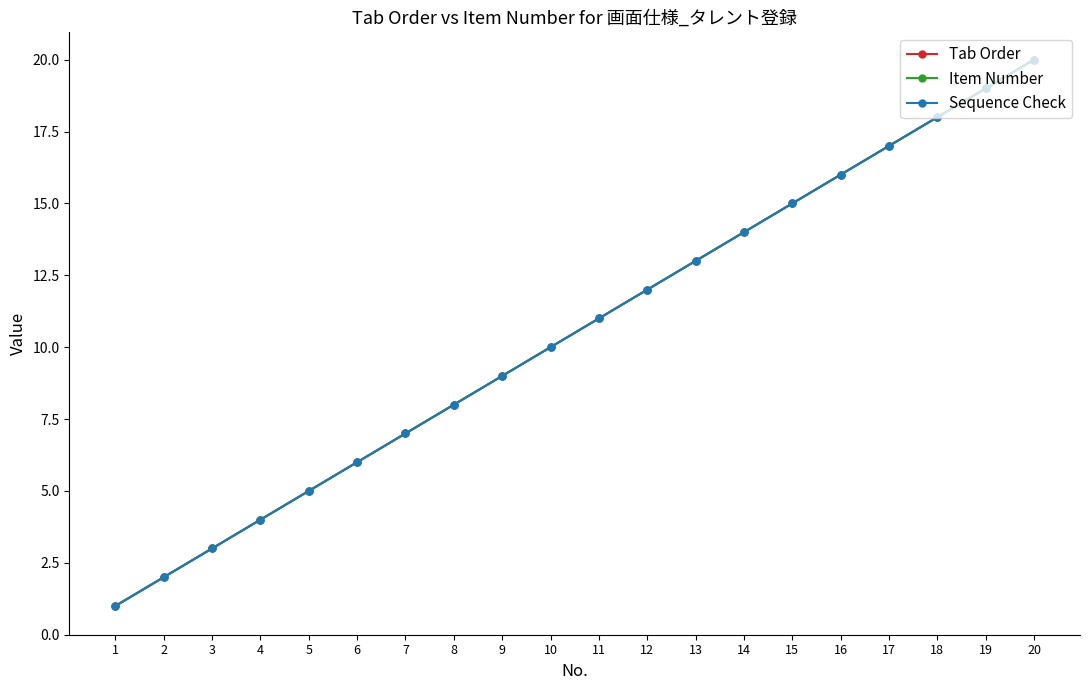

What is the total value across all series at 18?

54